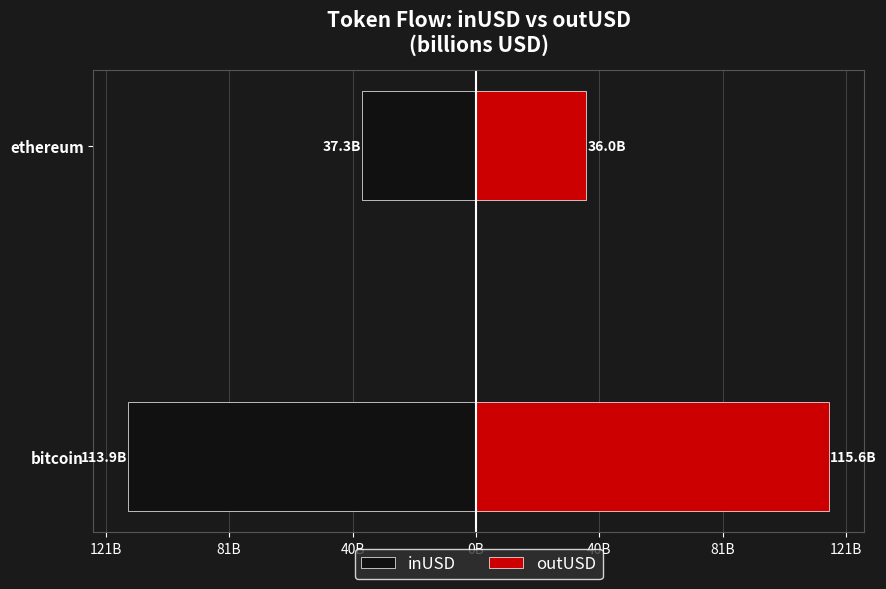

How many bars are there in total?

4